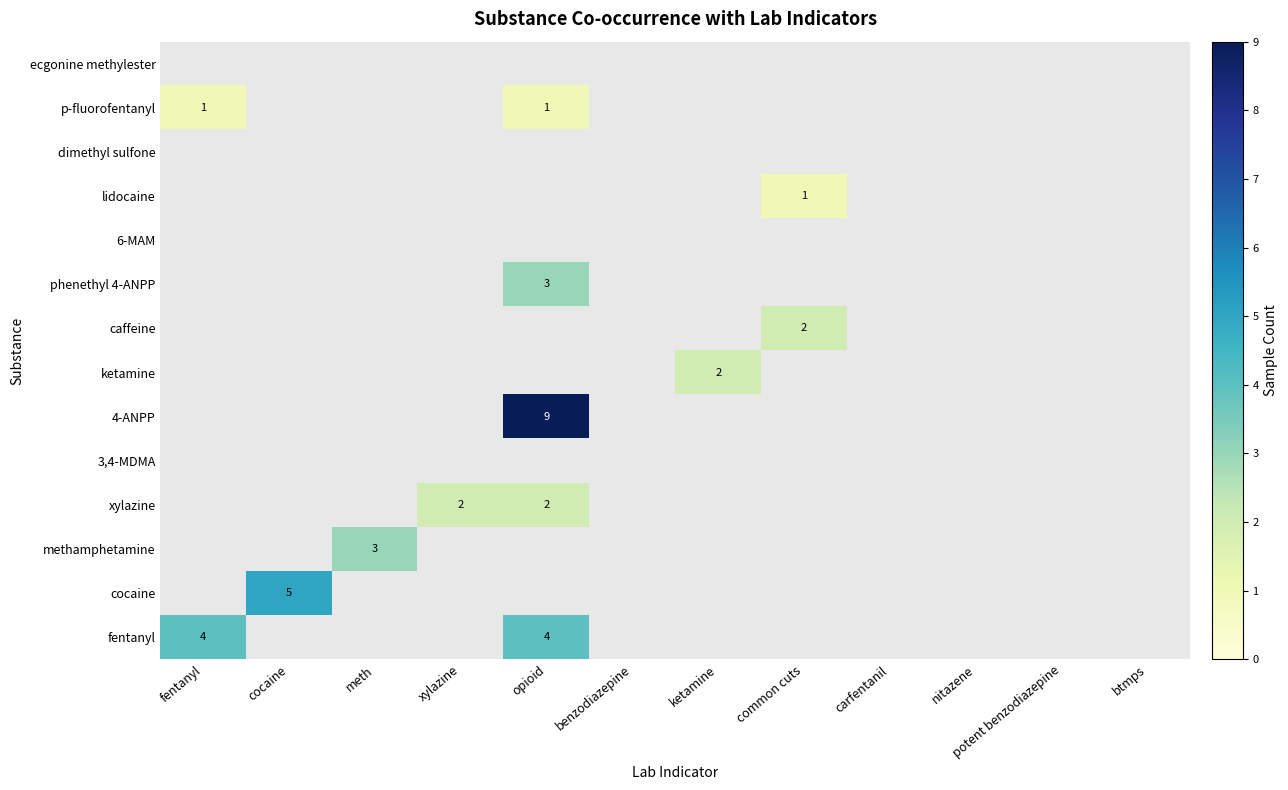

How many data points in p-fluorofentanyl are above 0?

2